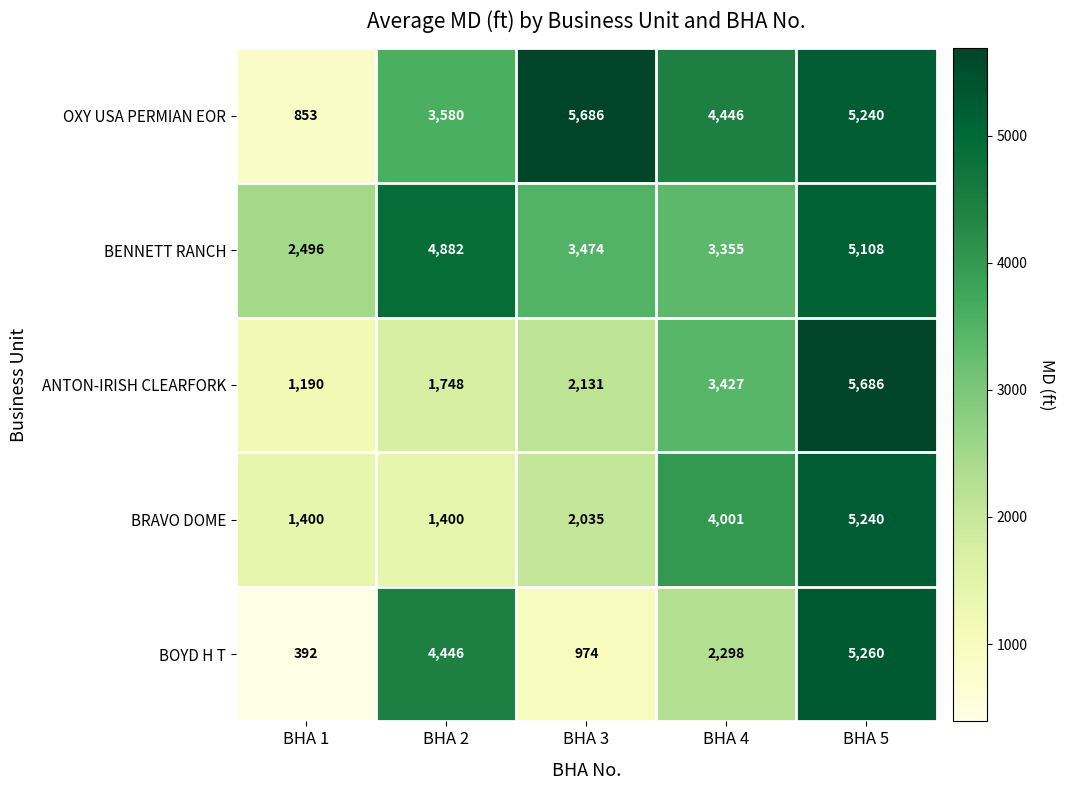

What is the spread (max minus min) of values at BHA 3?

4712